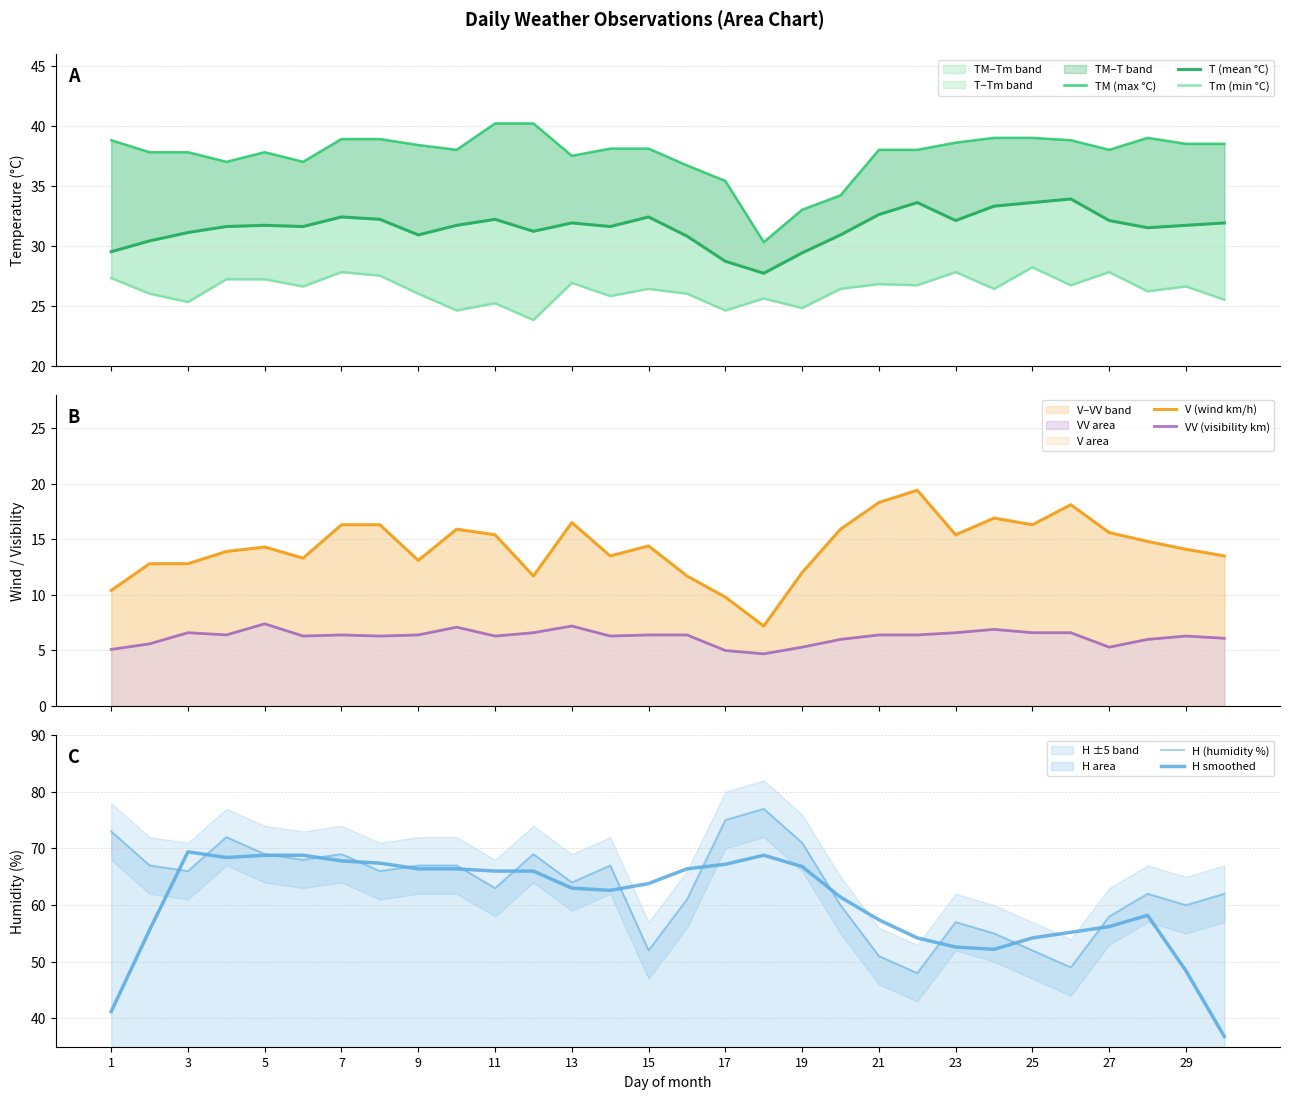

Reading left to right, transcribe all the data shown in this chart.

TM: 1=38.8	2=37.8	3=37.8	4=37.0	5=37.8	6=37.0	7=38.9	8=38.9	9=38.4	10=38.0	11=40.2	12=40.2	13=37.5	14=38.1	15=38.1	16=36.7	17=35.4	18=30.3	19=33.0	20=34.2	21=38.0	22=38.0	23=38.6	24=39.0	25=39.0	26=38.8	27=38.0	28=39.0	29=38.5	30=38.5
T: 1=29.5	2=30.4	3=31.1	4=31.6	5=31.7	6=31.6	7=32.4	8=32.2	9=30.9	10=31.7	11=32.2	12=31.2	13=31.9	14=31.6	15=32.4	16=30.8	17=28.7	18=27.7	19=29.4	20=30.9	21=32.6	22=33.6	23=32.1	24=33.3	25=33.6	26=33.9	27=32.1	28=31.5	29=31.7	30=31.9
Tm: 1=27.3	2=26.0	3=25.3	4=27.2	5=27.2	6=26.6	7=27.8	8=27.5	9=26.0	10=24.6	11=25.2	12=23.8	13=26.9	14=25.8	15=26.4	16=26.0	17=24.6	18=25.6	19=24.8	20=26.4	21=26.8	22=26.7	23=27.8	24=26.4	25=28.2	26=26.7	27=27.8	28=26.2	29=26.6	30=25.5
V: 1=10.4	2=12.8	3=12.8	4=13.9	5=14.3	6=13.3	7=16.3	8=16.3	9=13.1	10=15.9	11=15.4	12=11.7	13=16.5	14=13.5	15=14.4	16=11.7	17=9.8	18=7.2	19=12.0	20=15.9	21=18.3	22=19.4	23=15.4	24=16.9	25=16.3	26=18.1	27=15.6	28=14.8	29=14.1	30=13.5
VV: 1=5.1	2=5.6	3=6.6	4=6.4	5=7.4	6=6.3	7=6.4	8=6.3	9=6.4	10=7.1	11=6.3	12=6.6	13=7.2	14=6.3	15=6.4	16=6.4	17=5.0	18=4.7	19=5.3	20=6.0	21=6.4	22=6.4	23=6.6	24=6.9	25=6.6	26=6.6	27=5.3	28=6.0	29=6.3	30=6.1
H: 1=73.0	2=67.0	3=66.0	4=72.0	5=69.0	6=68.0	7=69.0	8=66.0	9=67.0	10=67.0	11=63.0	12=69.0	13=64.0	14=67.0	15=52.0	16=61.0	17=75.0	18=77.0	19=71.0	20=60.0	21=51.0	22=48.0	23=57.0	24=55.0	25=52.0	26=49.0	27=58.0	28=62.0	29=60.0	30=62.0